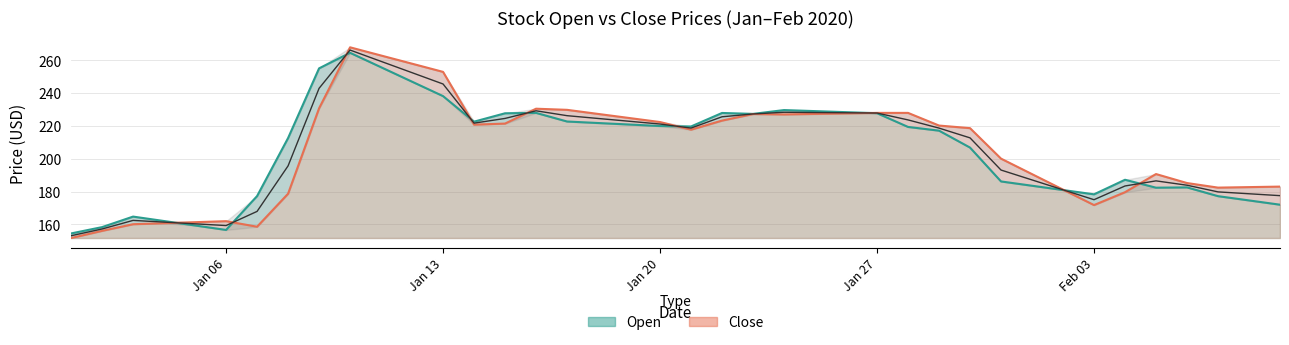

What is the difference between the highest and lowest values at 2020-01-22?

4.6